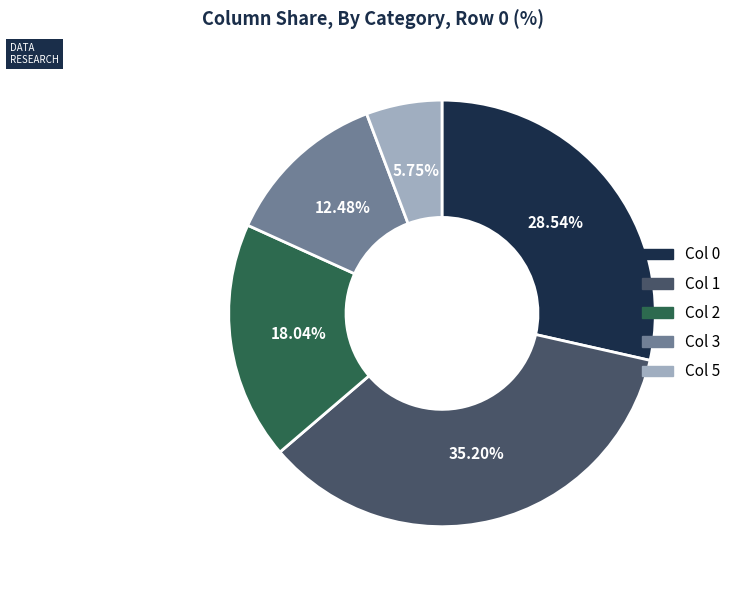

The Col 3 slice represents 12% of the pie. True or false?

True